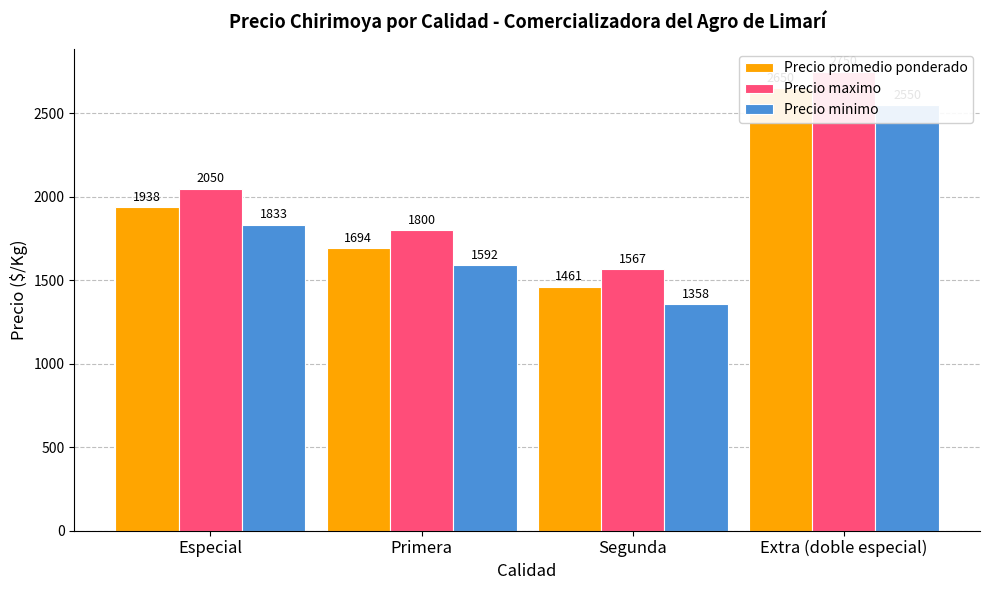

Reading right to left, what are all the values shown in this chart?

Precio promedio ponderado: Extra (doble especial)=2650	Segunda=1461	Primera=1694	Especial=1938
Precio maximo: Extra (doble especial)=2750	Segunda=1567	Primera=1800	Especial=2050
Precio minimo: Extra (doble especial)=2550	Segunda=1358	Primera=1592	Especial=1833